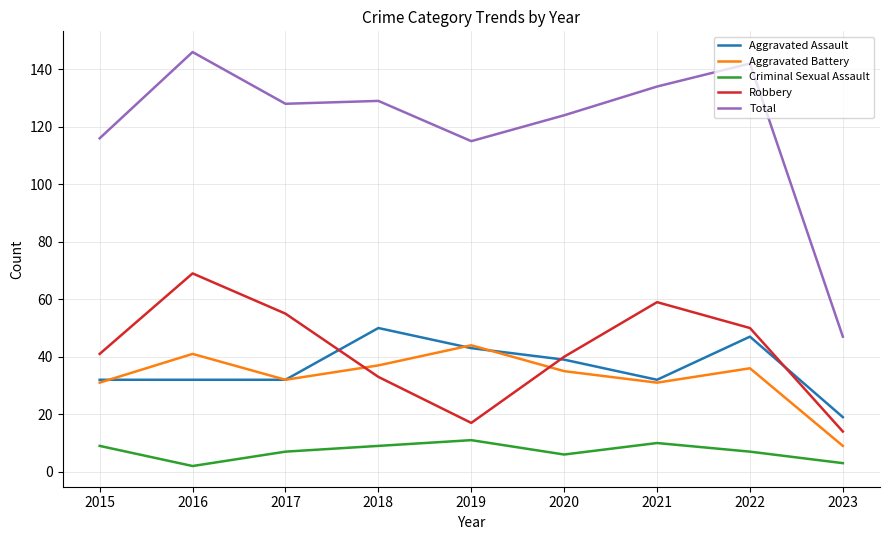

Is the value of Aggravated Battery at 2017 greater than the value of Robbery at 2023?

Yes